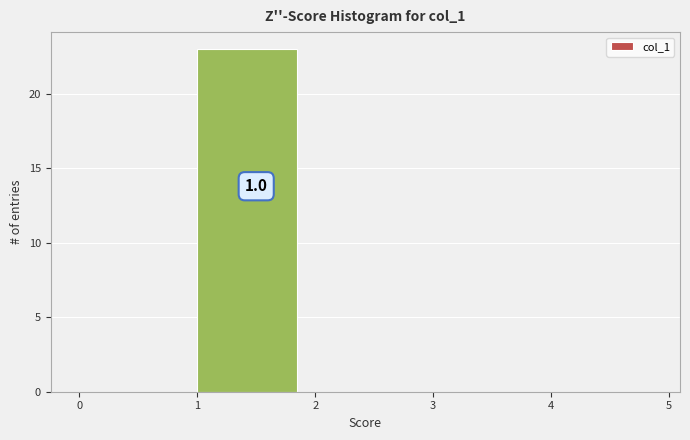

Which range on the x-axis has the tallest bar?

1 to 2